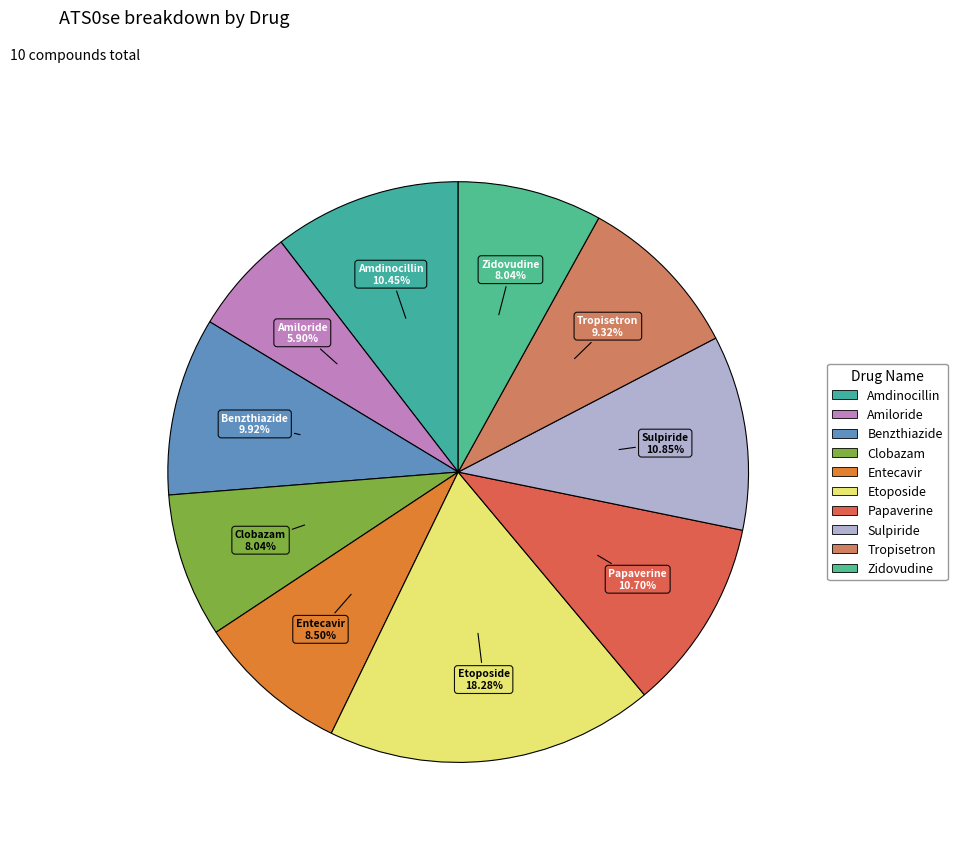

True or false: Amiloride accounts for 1% of the total.

False